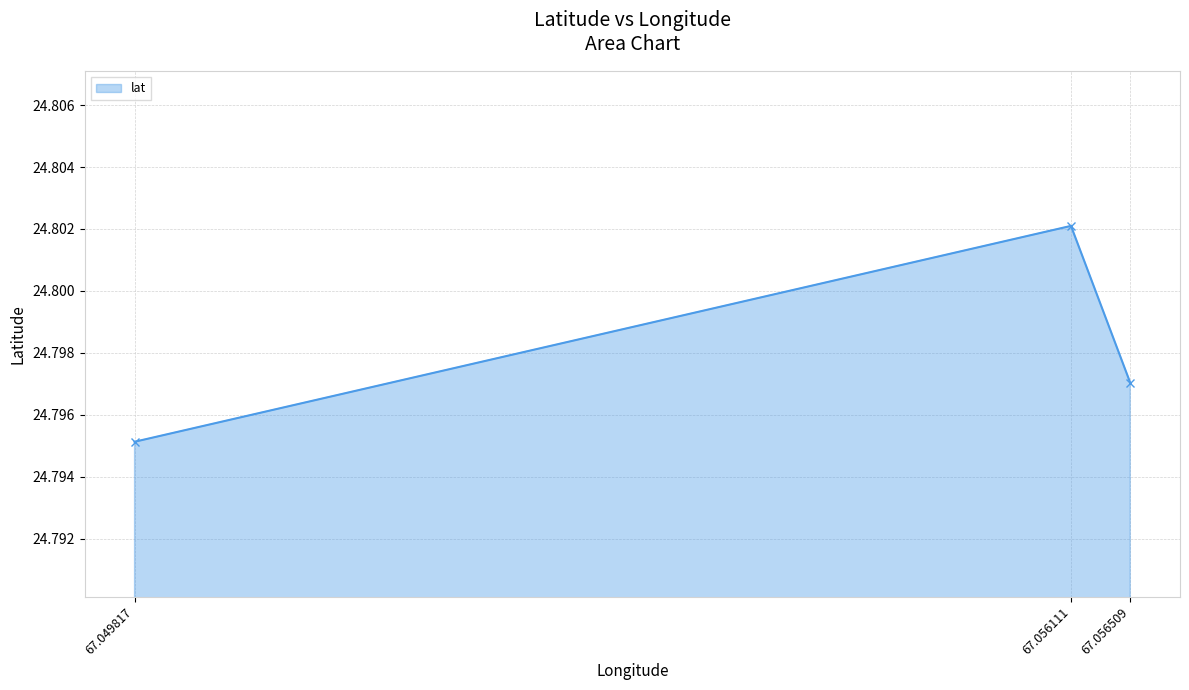

Rank the categories by value from highest to lowest.

67.056111, 67.056509, 67.049817